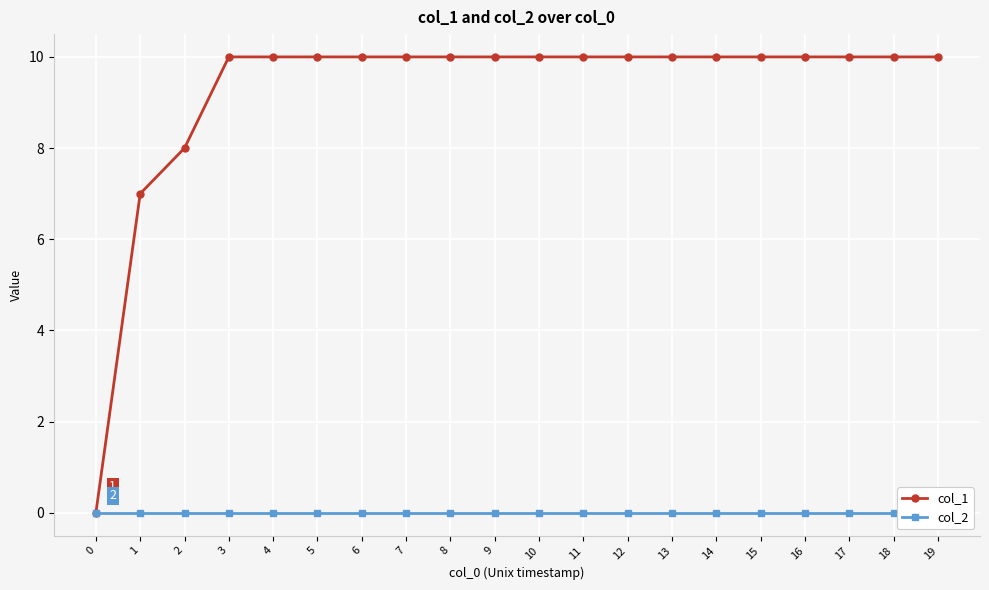

True or false: col_1 and col_2 intersect in this chart.

False